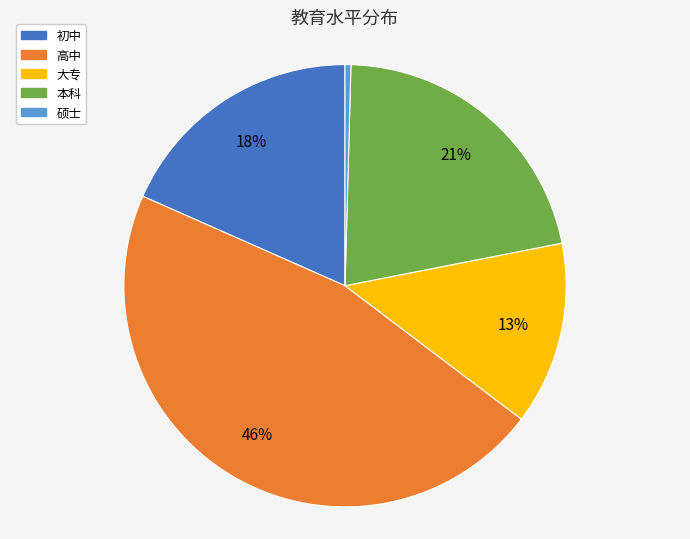

Count the number of slices in the pie.

5